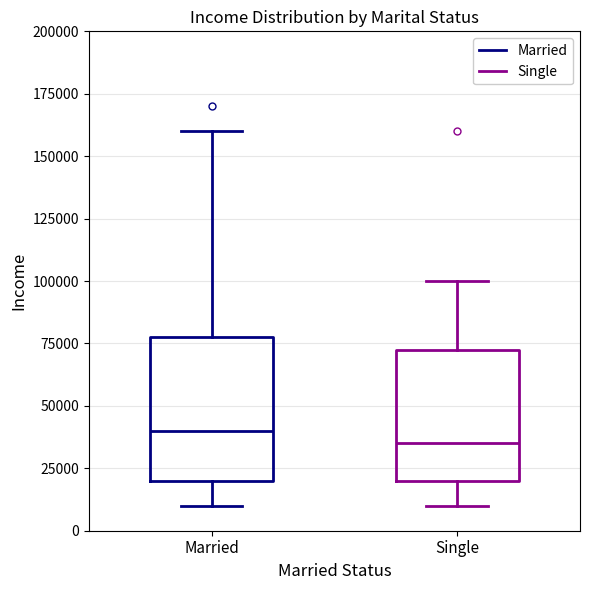

Where does the lower whisker of the box for Single end on the y-axis? The values are not printed on the chart, so give them approximately, as read against the axis.

10000